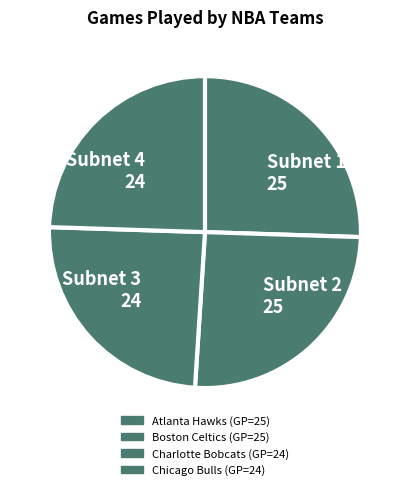

Count the number of slices in the pie.

4